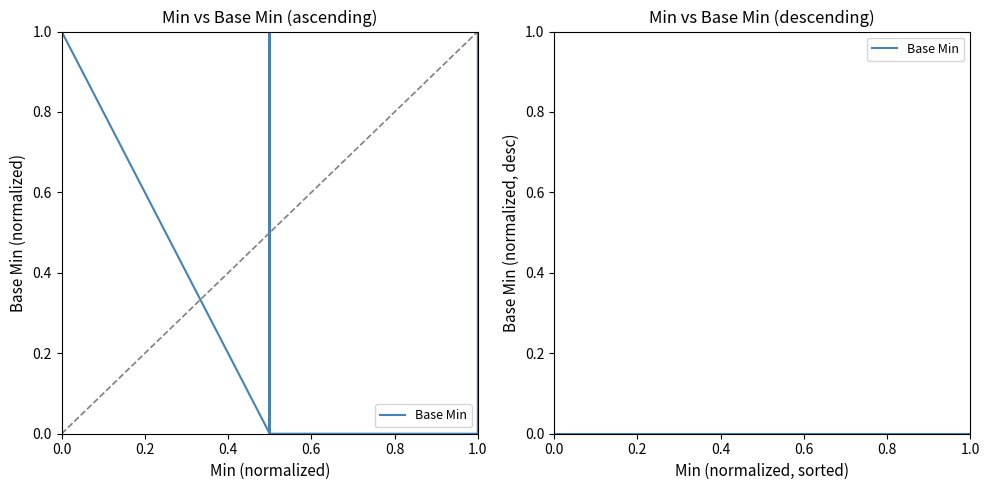

Reading right to left, transcribe all the data shown in this chart.

0.0	0.0	0.0	0.0	0.0	0.0	0.0	0.0	0.0	0.0	0.0	0.0	0.0	0.0	0.0	0.0	1.0	1.0	1.0	1.0